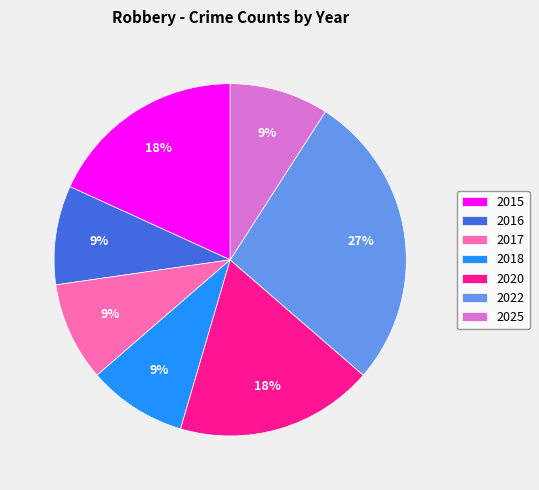

How many slices are in this pie chart?

7